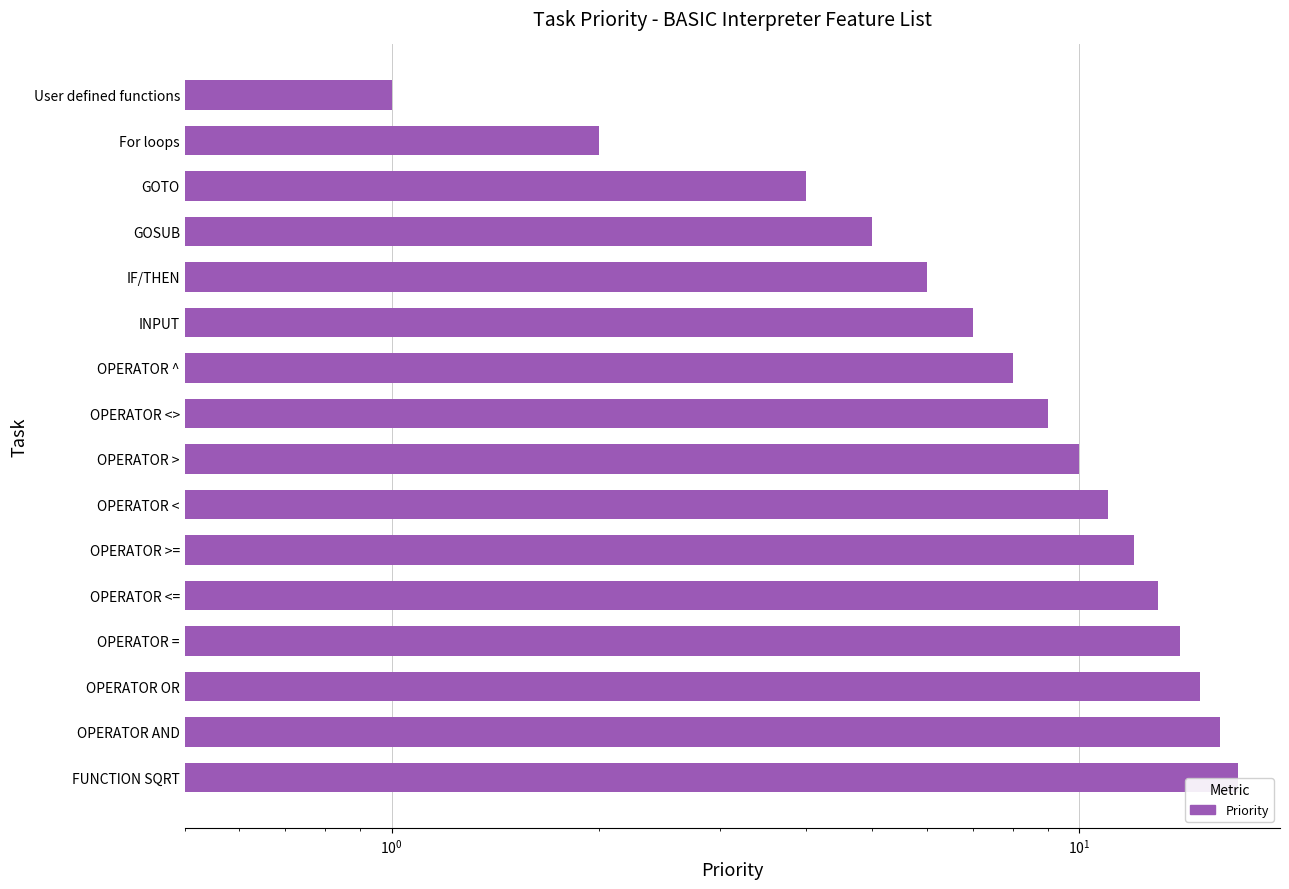

Reading left to right, what are all the values shown in this chart?

1	2	4	5	6	7	8	9	10	11	12	13	14	15	16	17